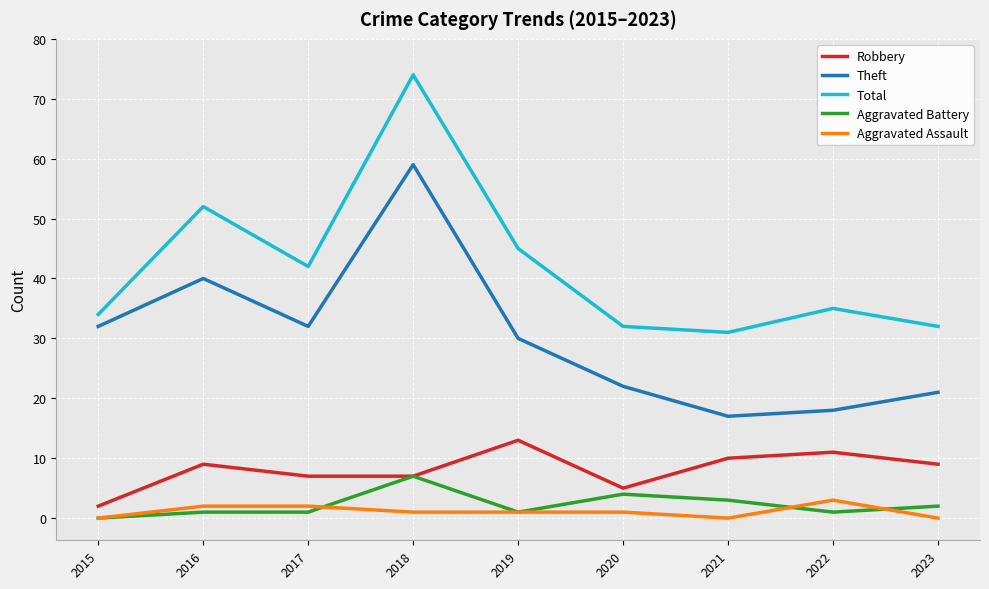

True or false: Aggravated Assault and Aggravated Battery cross at least once.

True